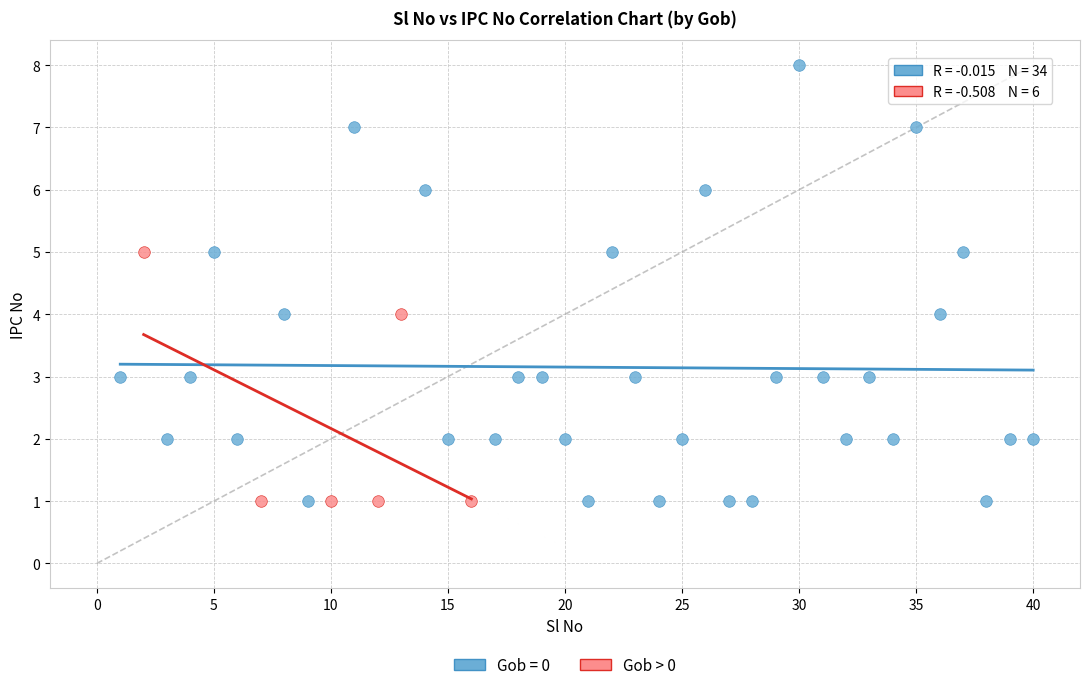

Which series has the widest spread of Y values?

Gob = 0